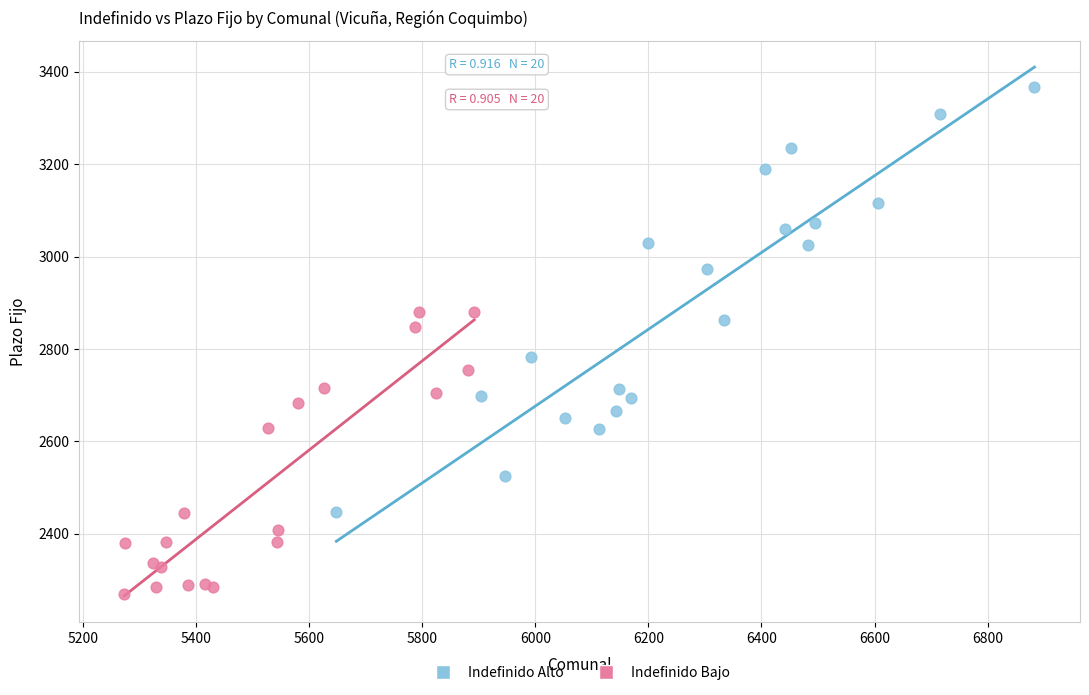

Which series has the largest Y range (max minus min)?

Indefinido Alto